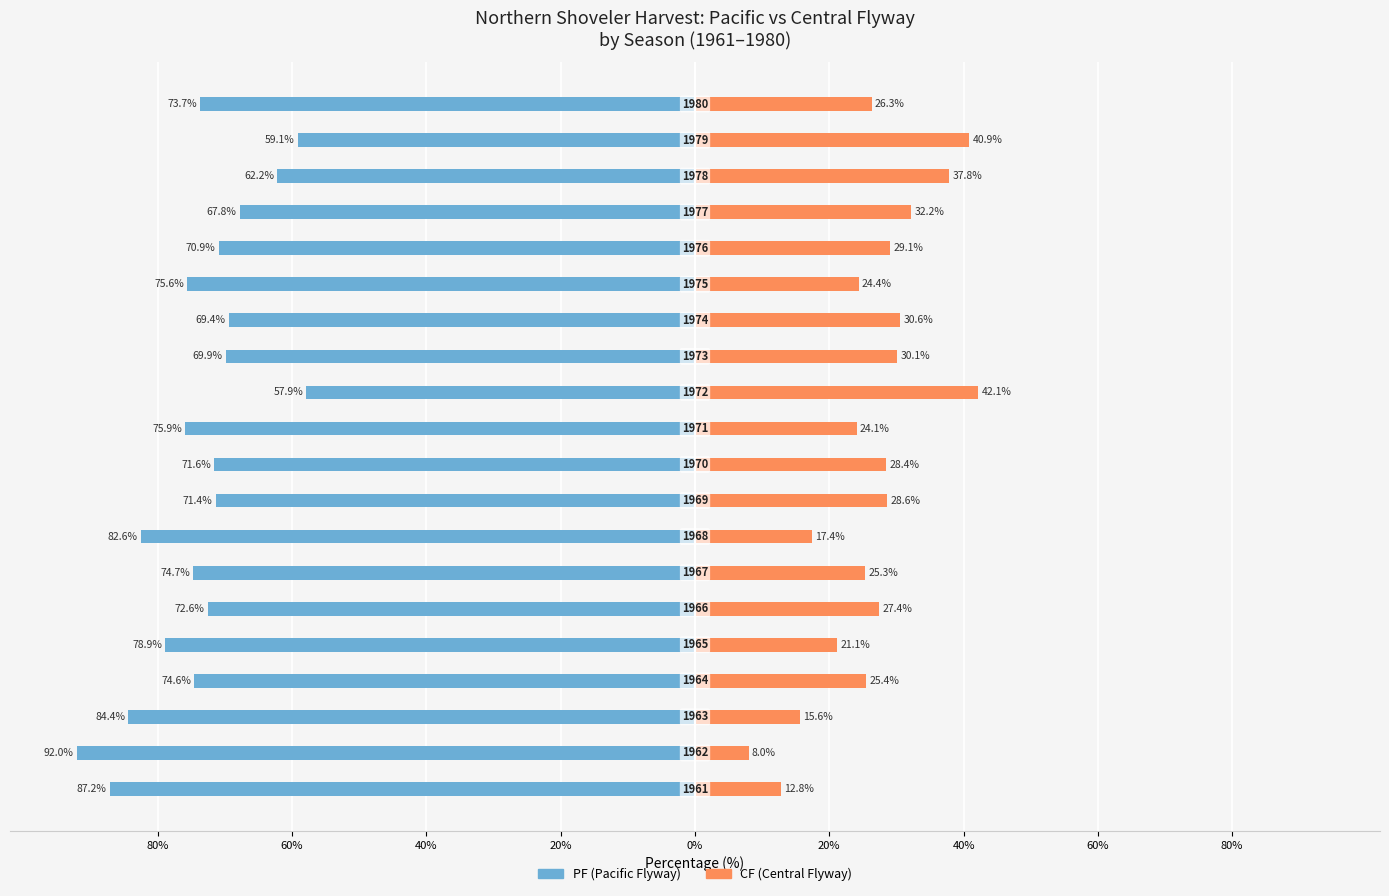

How many data points in CF (Central Flyway) are less than 27?

10